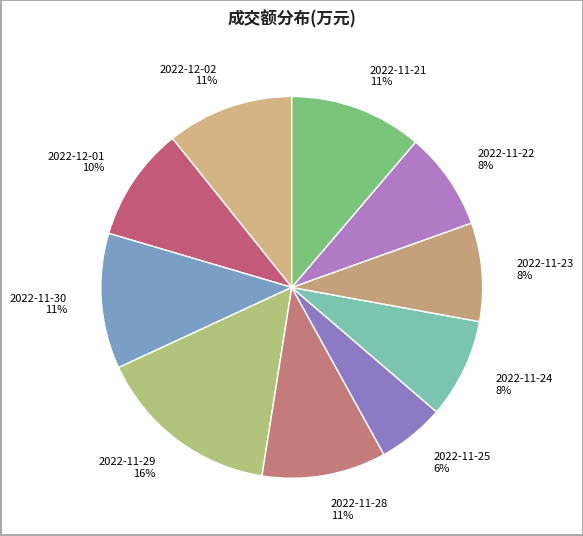

To the nearest percent, what portion does 2022-11-23 represent?

8%